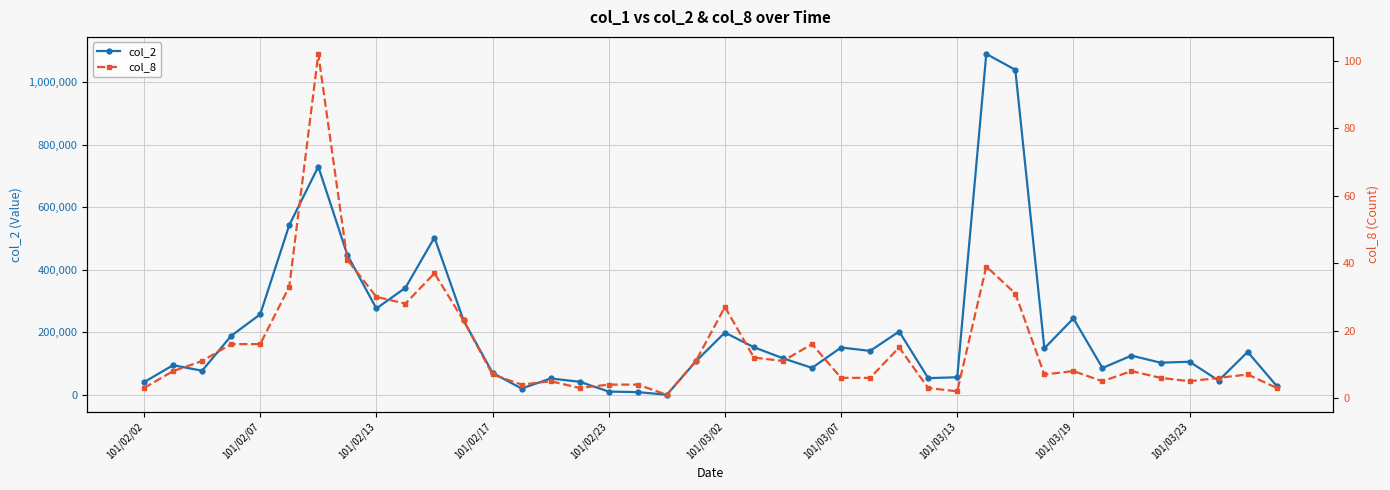

The value of col_2 at 101/03/19 is 423625. True or false?

False